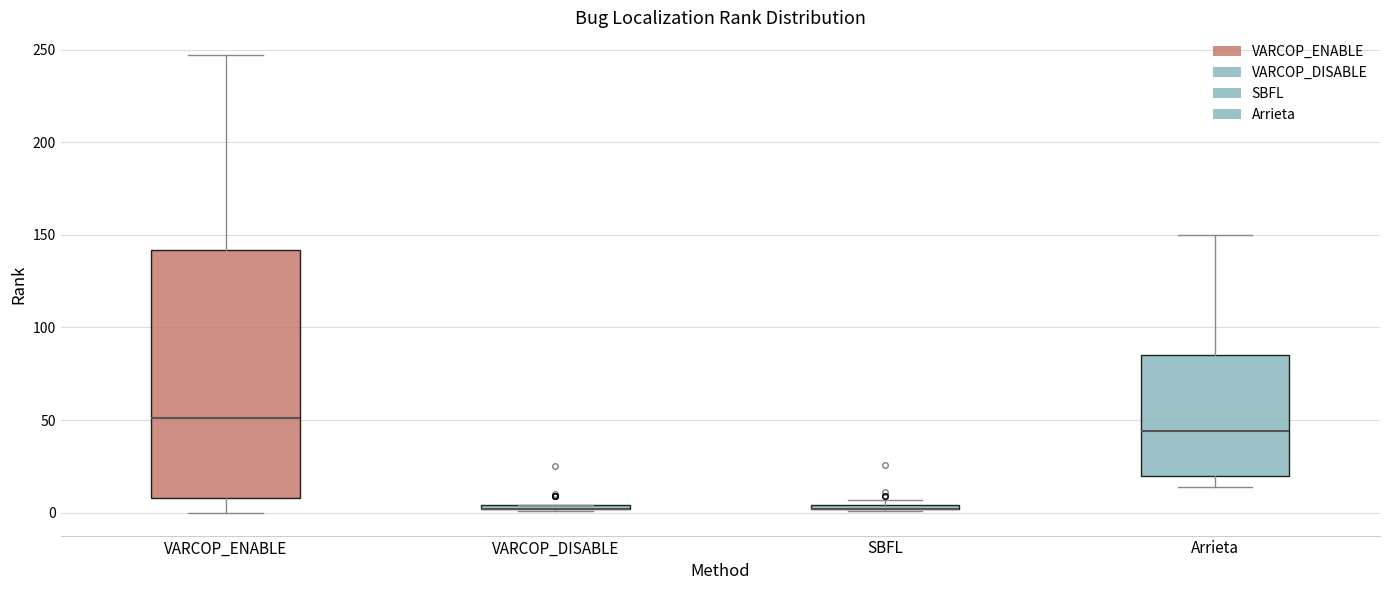

Comparing the boxes themselves (not the whiskers), which one is the tallest?

VARCOP_ENABLE